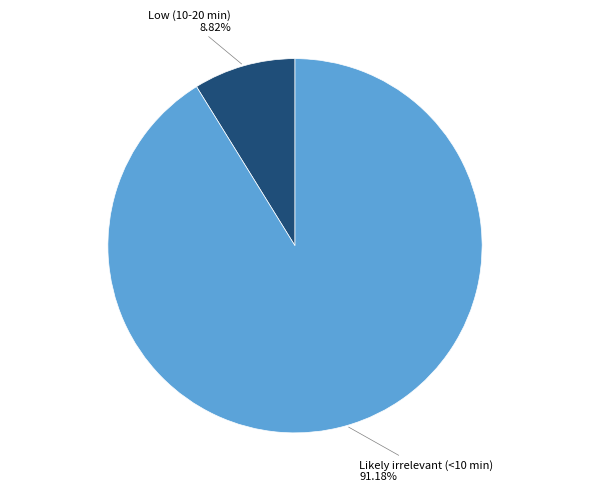

To the nearest percent, what is the difference between the Low (10-20 min) and Likely irrelevant (<10 min) slice percentages?

82%